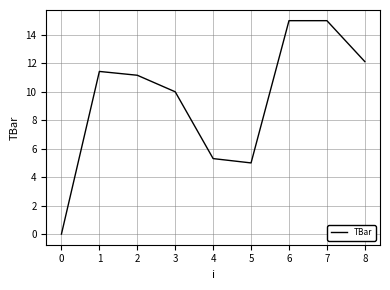

What is the maximum value shown in the chart?

15.0